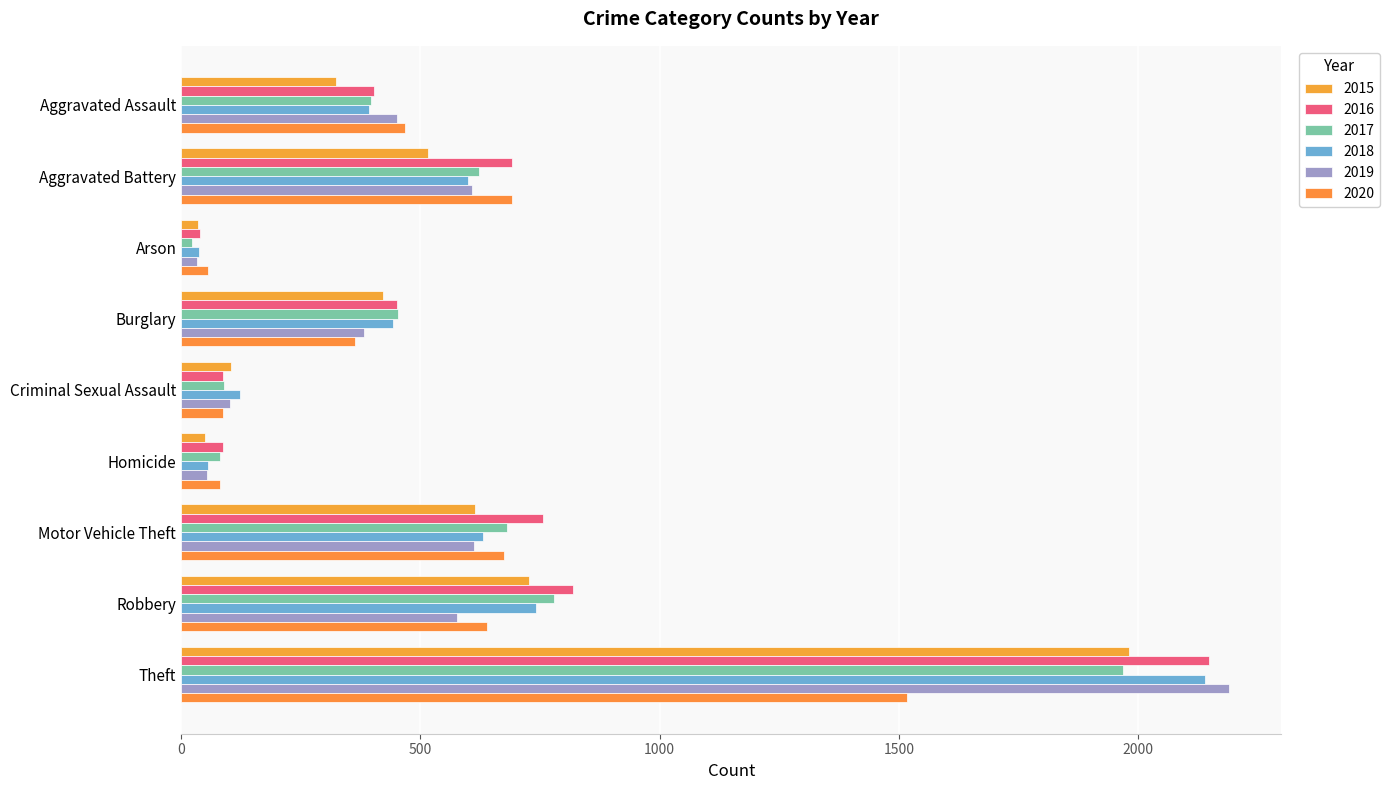

Read the 2020 value at Robbery, to the nearest 100.

600